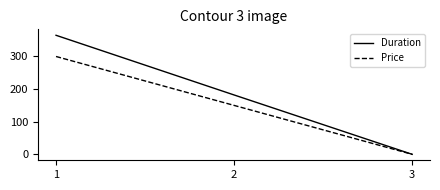

What are all the series names shown in the legend?

Duration, Price